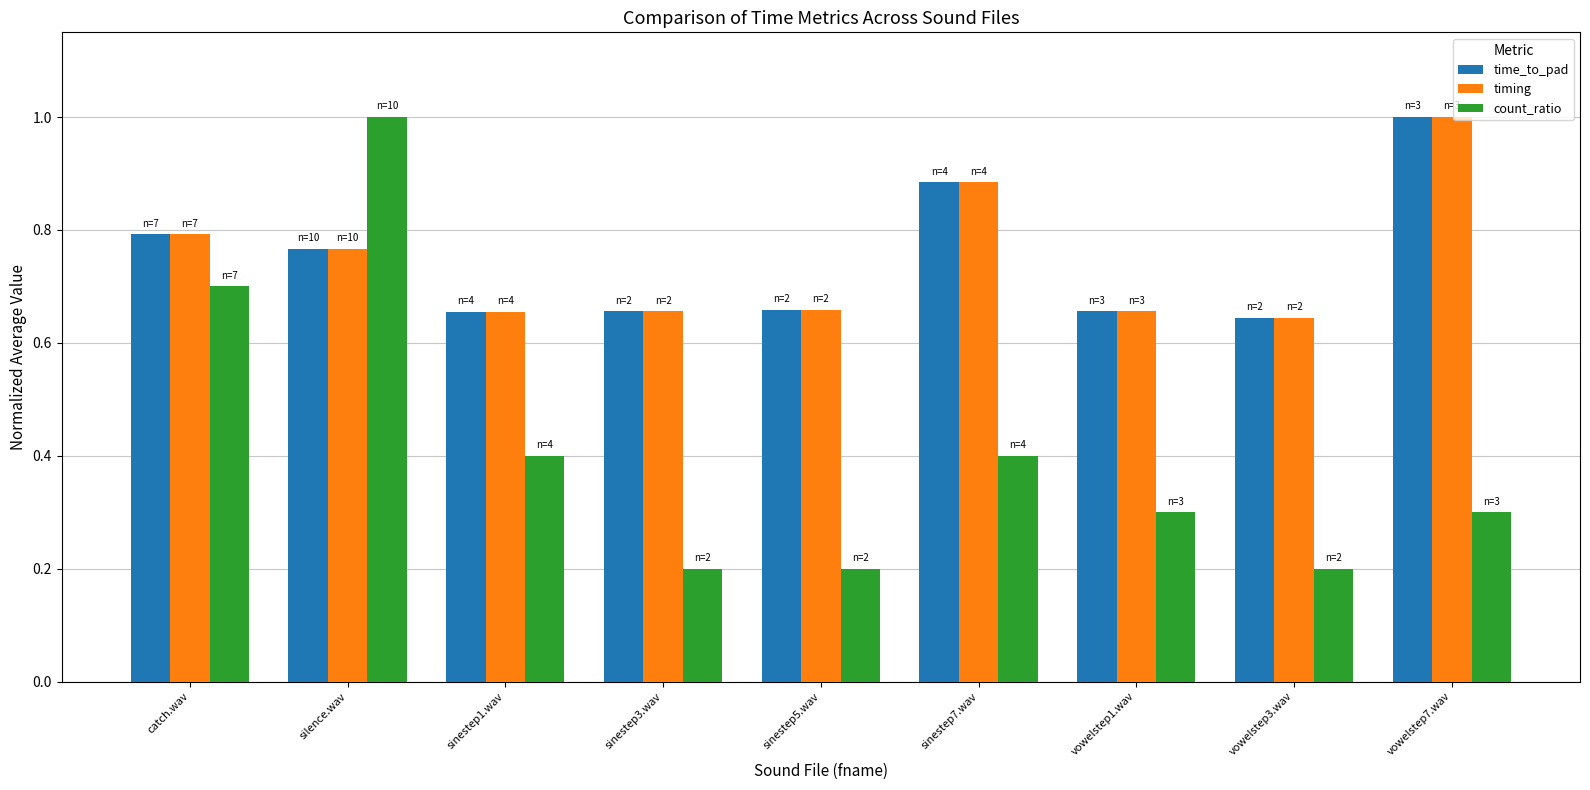

Which category has the lowest value in the timing series?

vowelstep3.wav